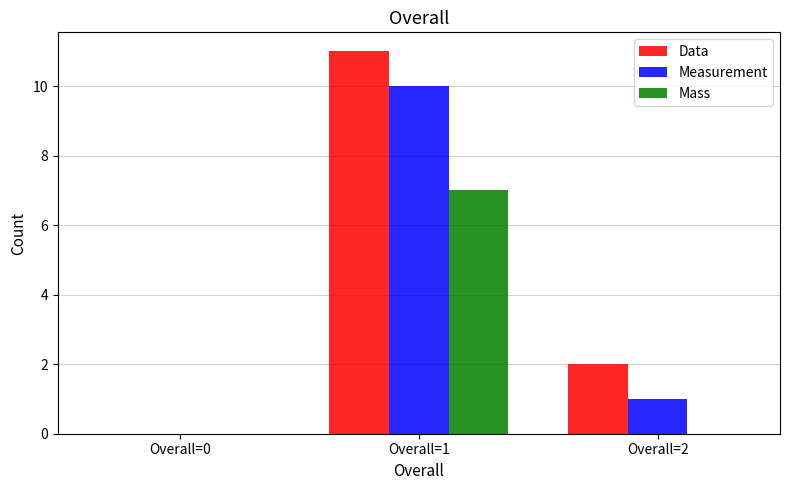

Are the bars grouped side by side (vs. stacked)?

Yes